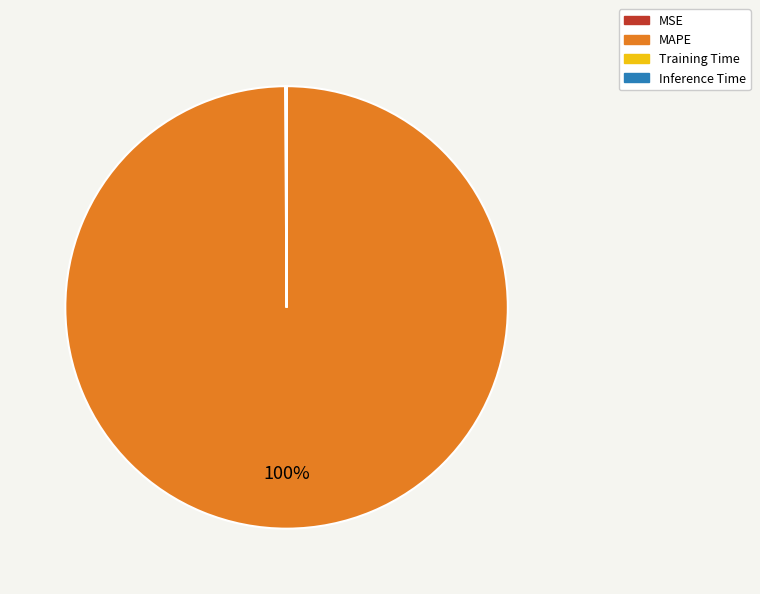

Which slice represents more than half of the pie?

MAPE